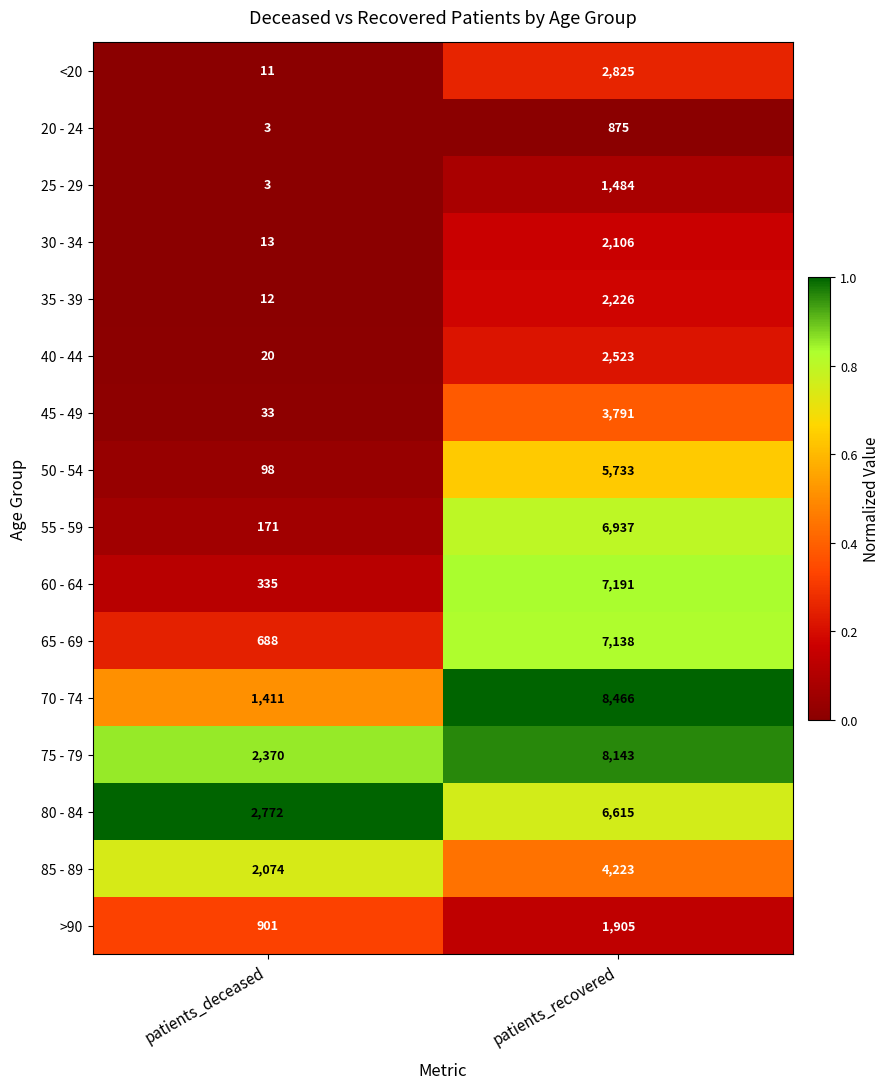

What is the total value across all series at patients_deceased?

10915